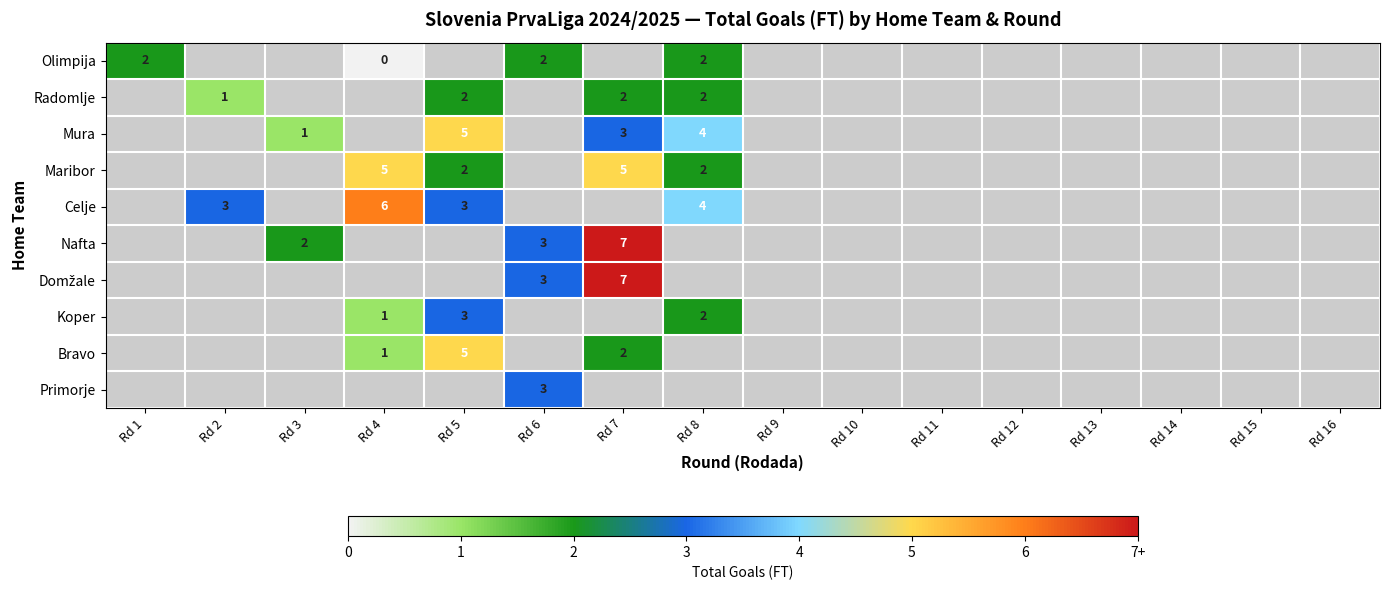

True or false: Bravo has a value of 2 at Rd 4.

False